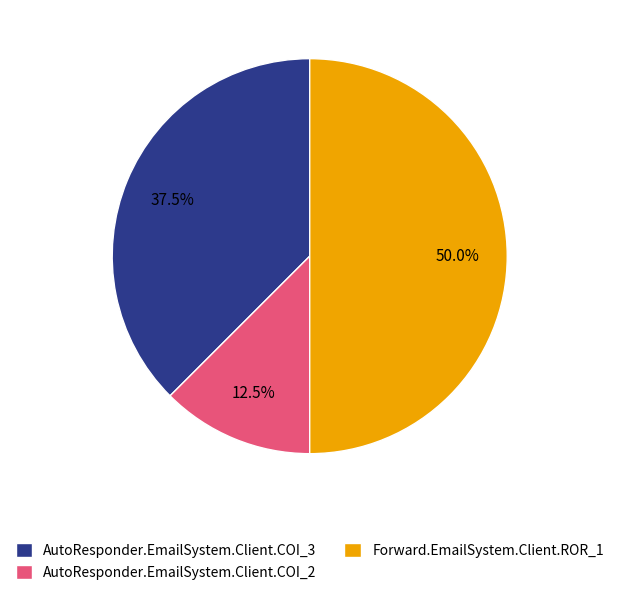

What is the largest slice in the pie chart?

Forward.EmailSystem.Client.ROR_1